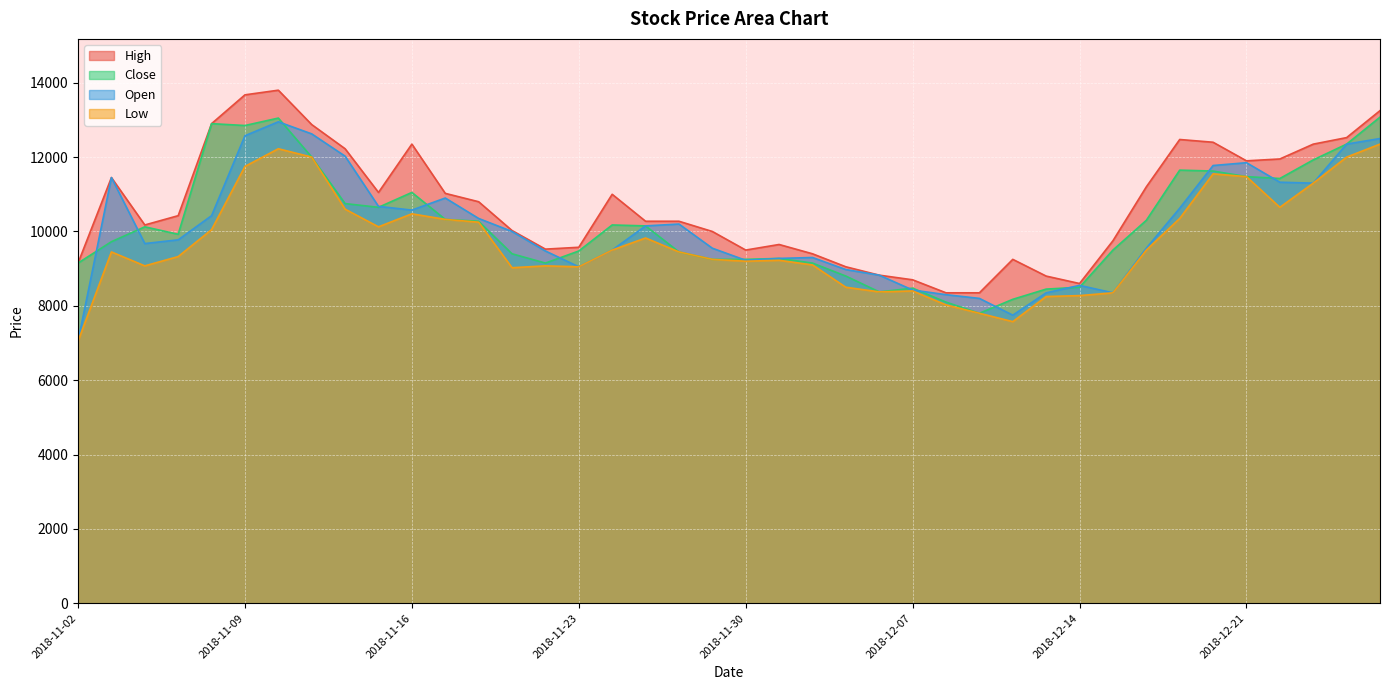

Is the value of Low at 2018-12-05 greater than the value of Open at 2018-11-05?

No